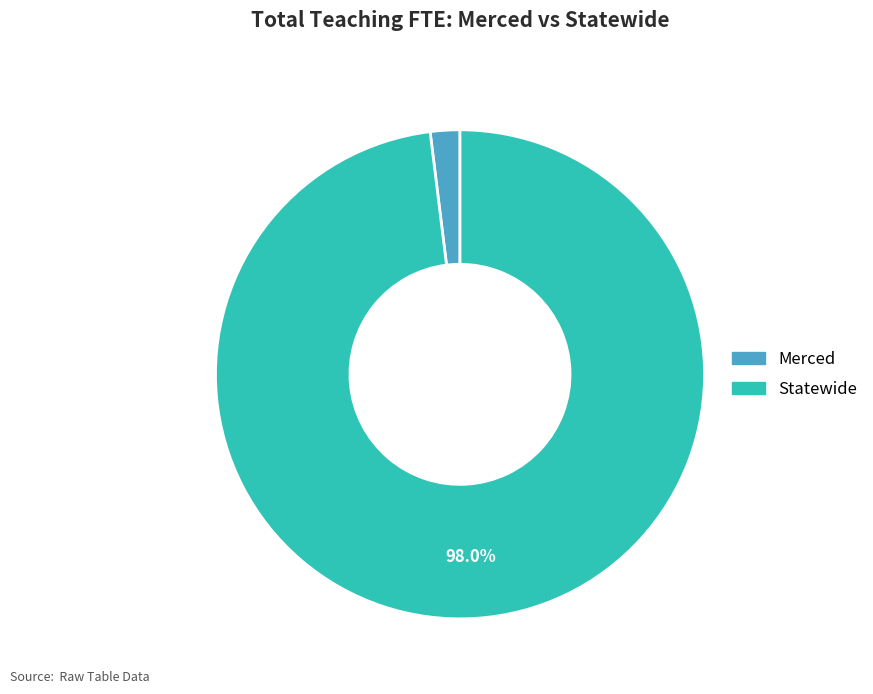

How many segments does this pie chart have?

2